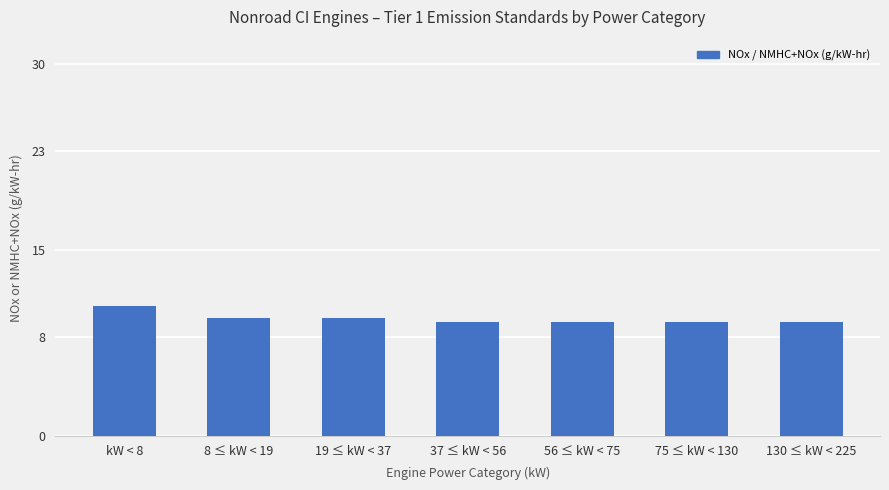

What is the sum of all values?

66.3